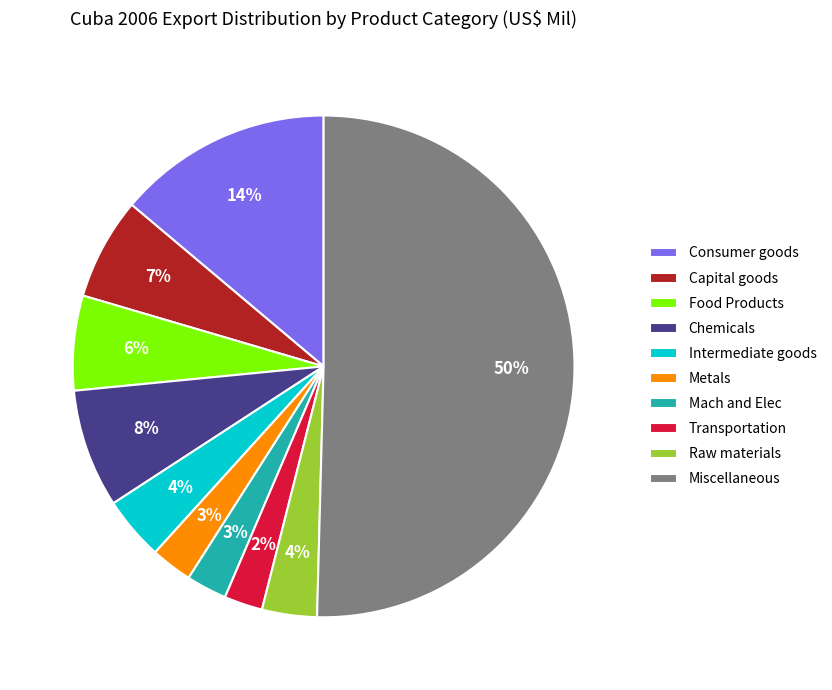

True or false: Miscellaneous accounts for 56% of the total.

False